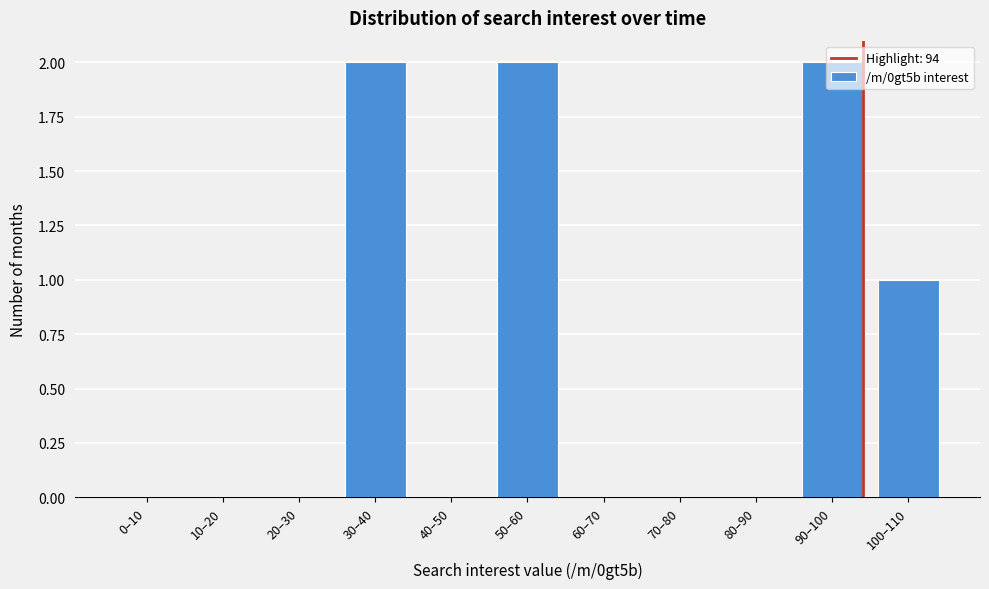

The value at 90–100 is 2. True or false?

True